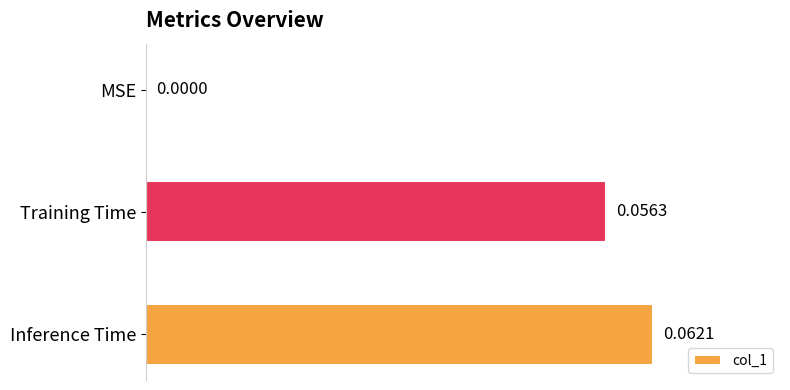

What is the change in value from MSE to Training Time?

+0.1